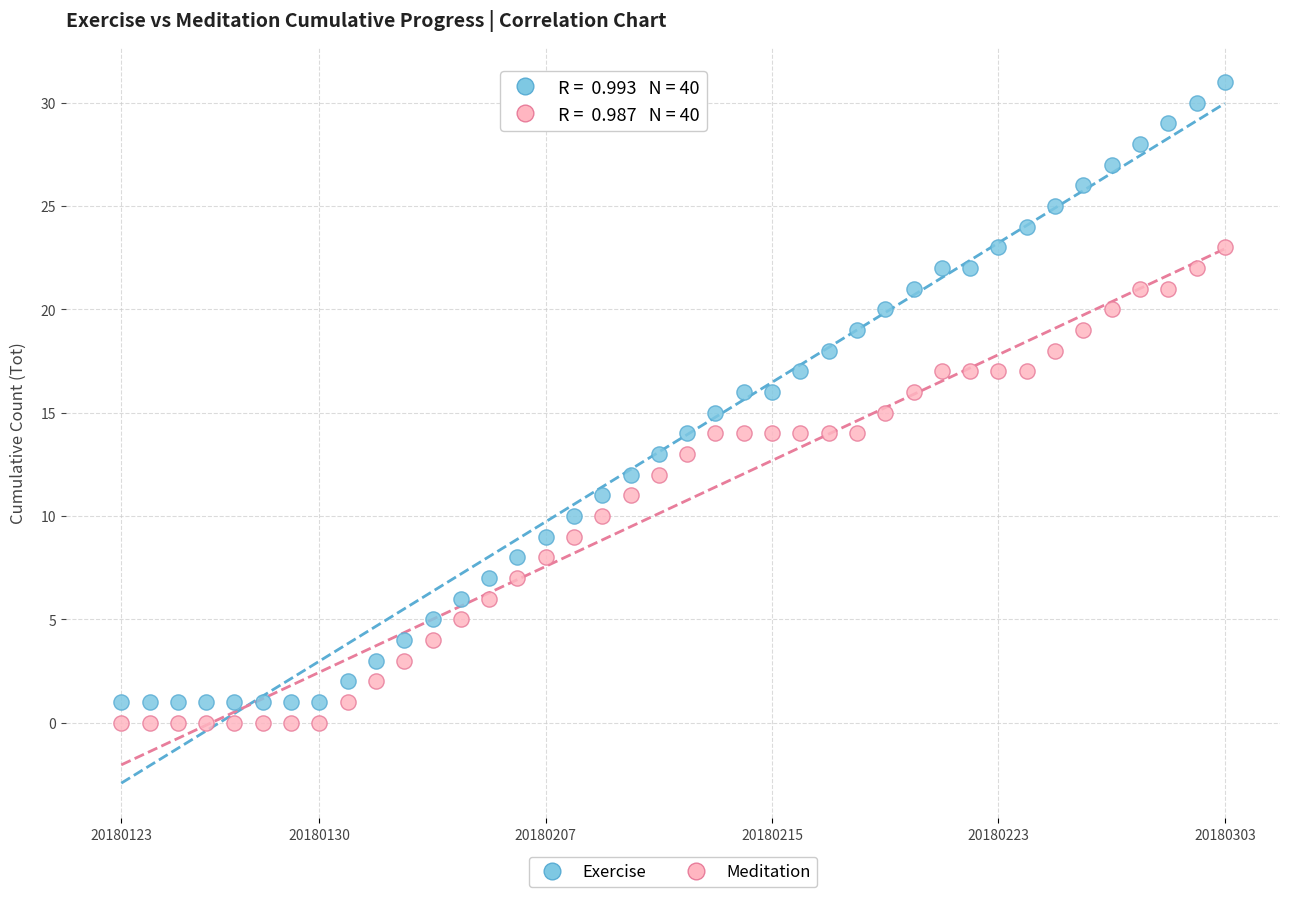

Across all data points, what is the range of Y values (max minus min)?

31